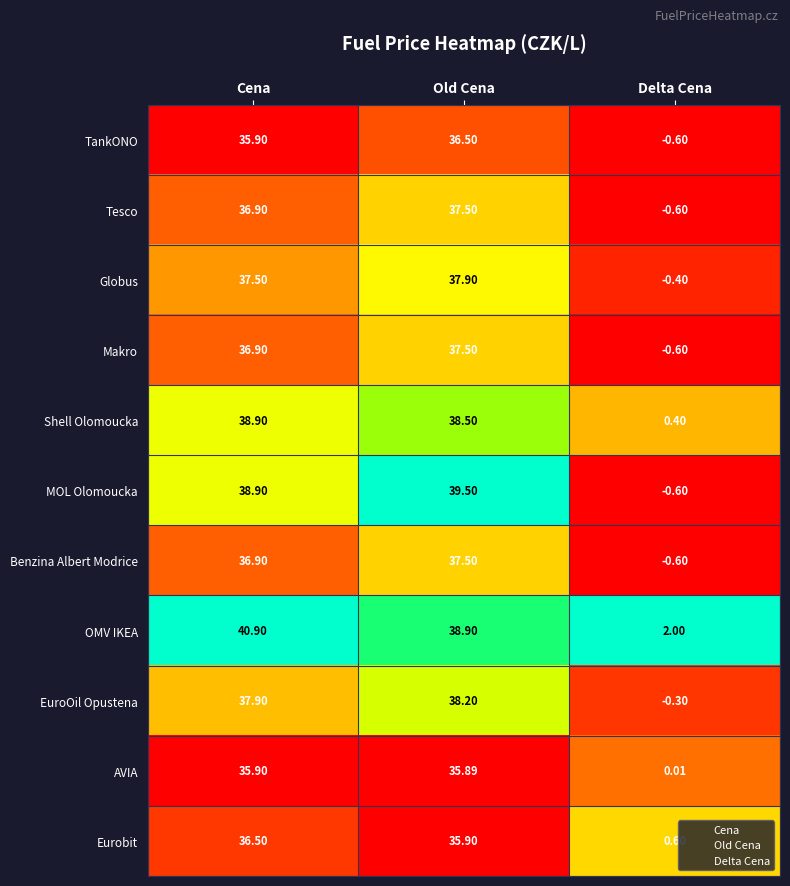

Where does the Benzina Albert Modrice series first go above 36?

Cena